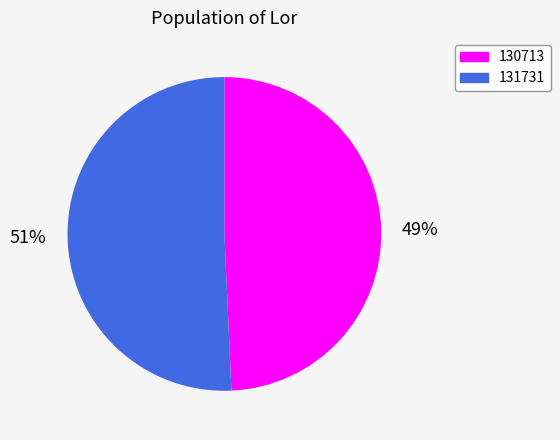

Rank the categories by value from highest to lowest.

131731, 130713